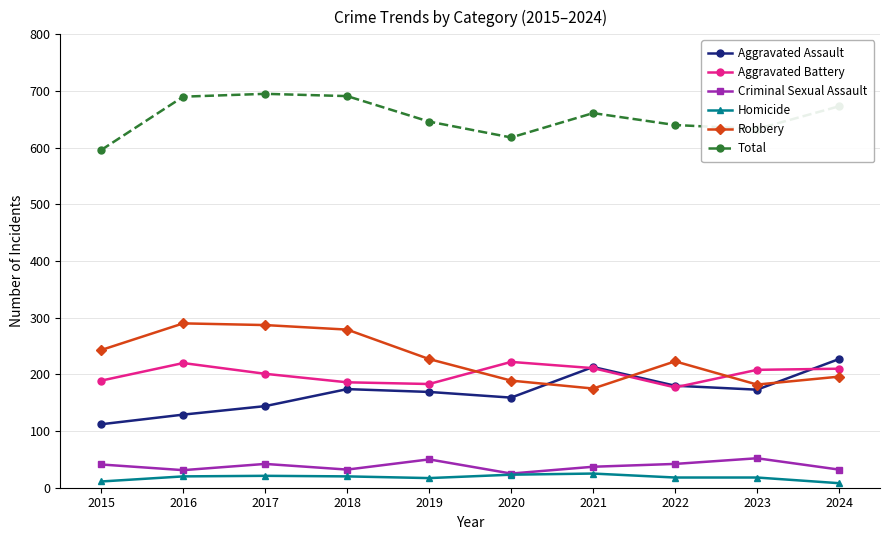

True or false: Criminal Sexual Assault has more than 1 points higher than both neighbors.

True